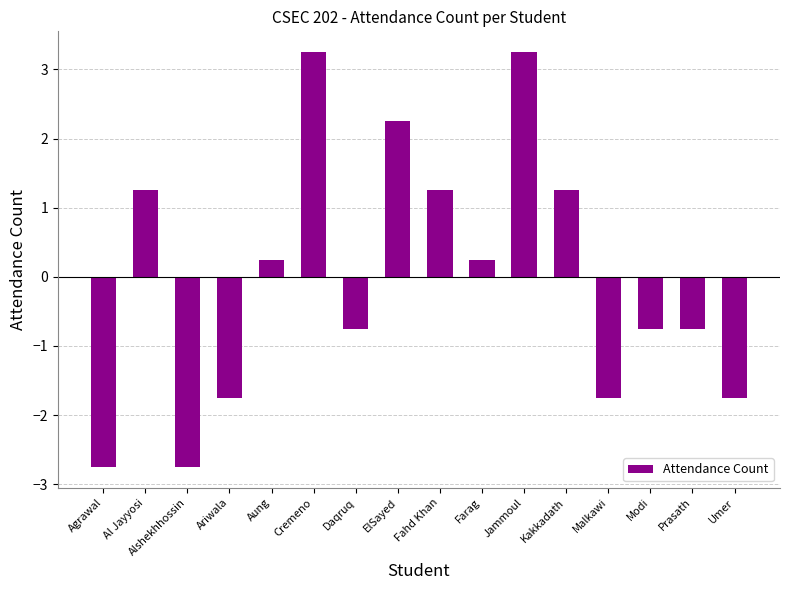

What position from the left is Agrawal?

1